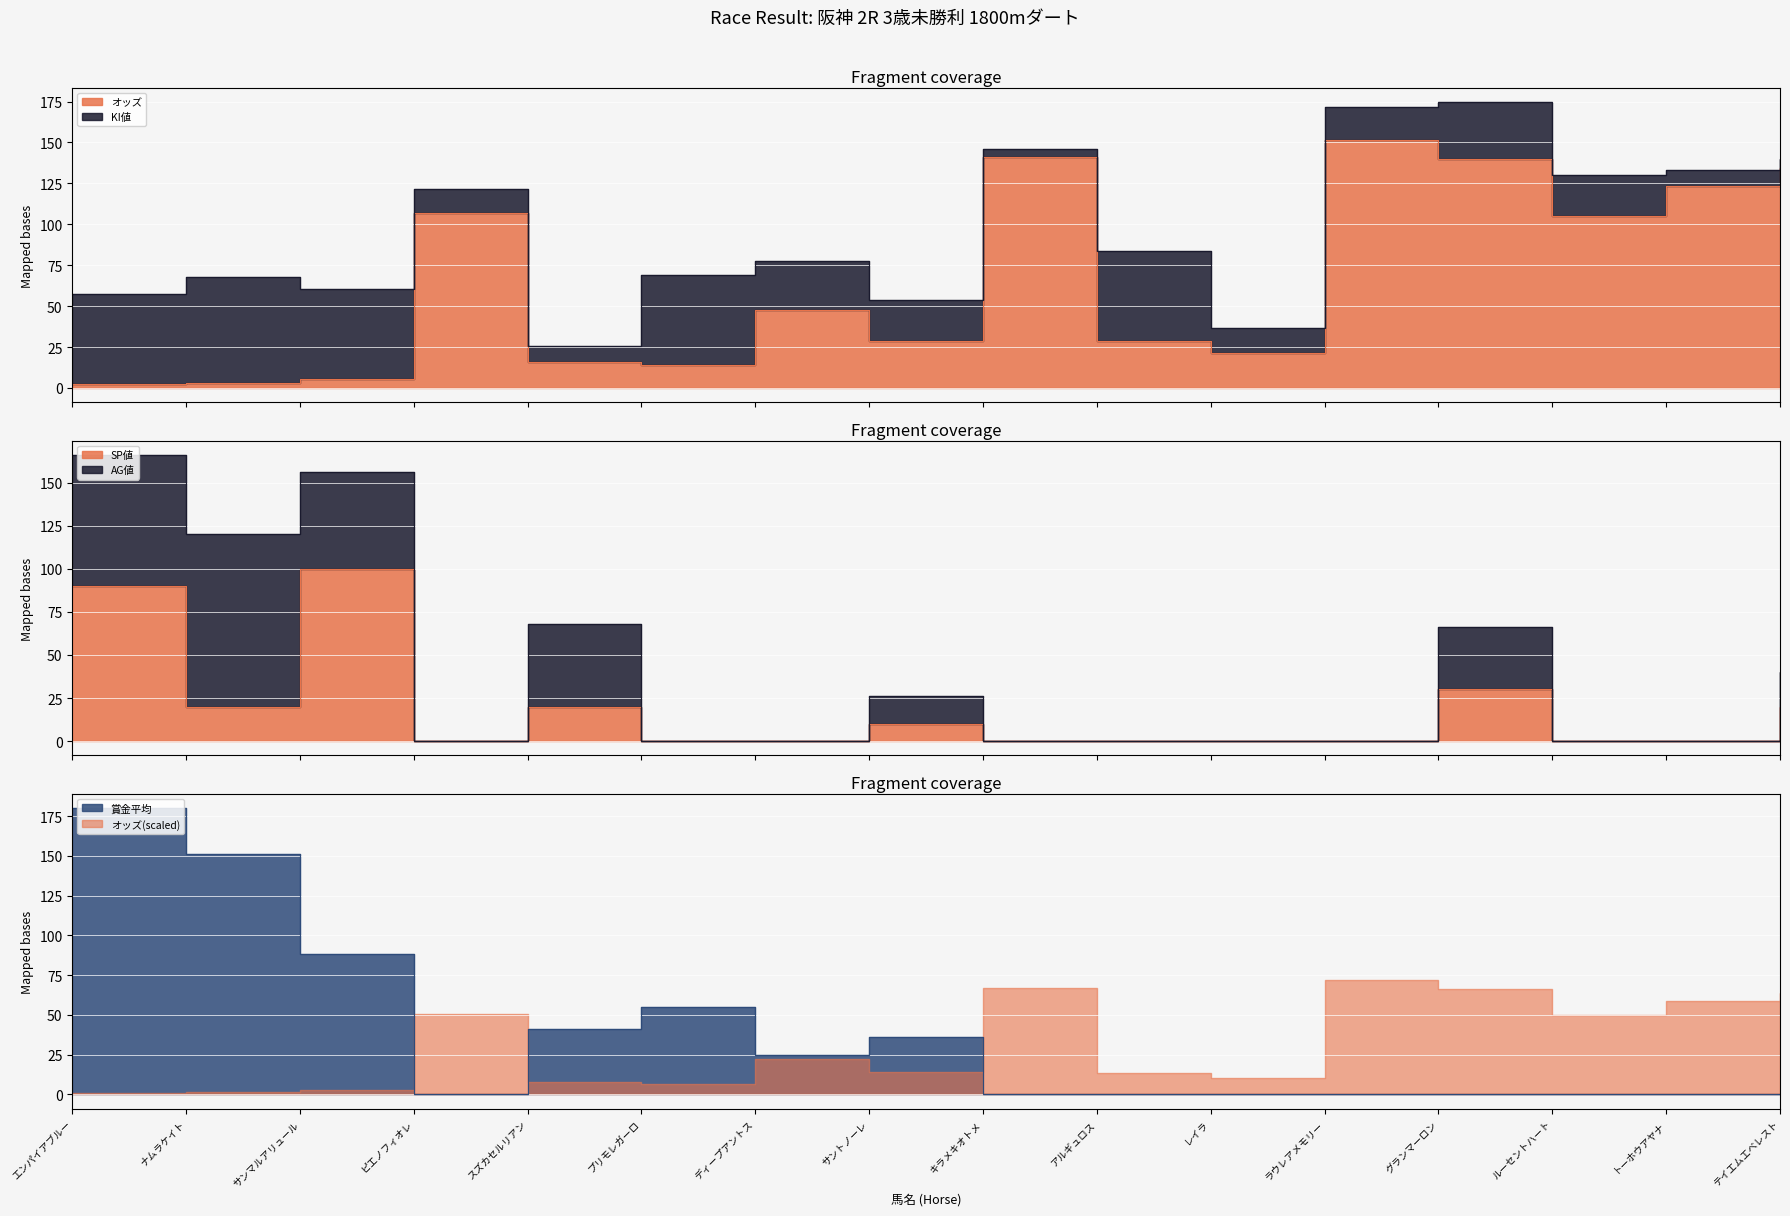

How many times do オッズ and SP値 cross each other?

3